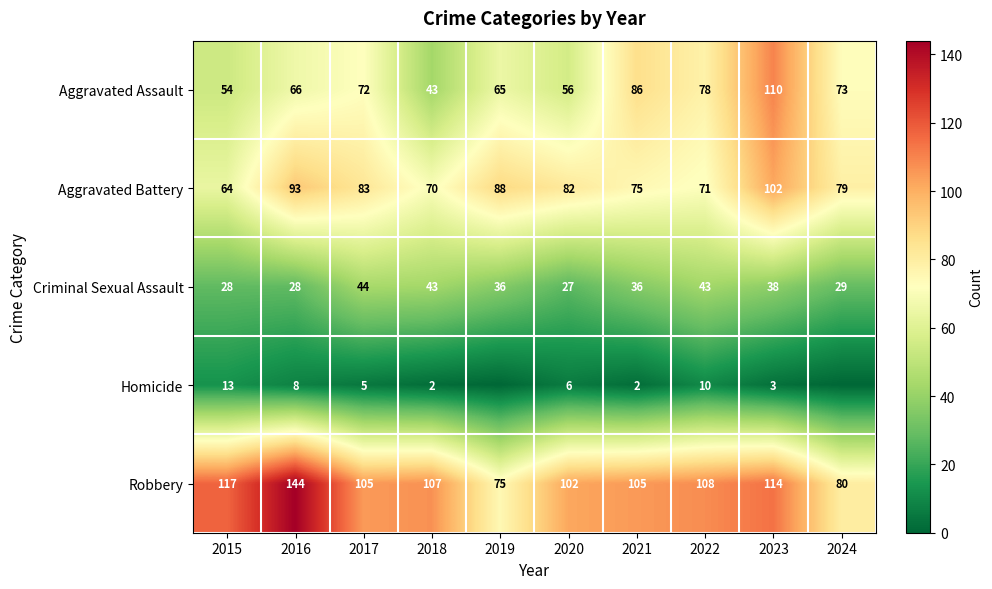

Is the value of Criminal Sexual Assault at 2022 greater than the value of Robbery at 2021?

No